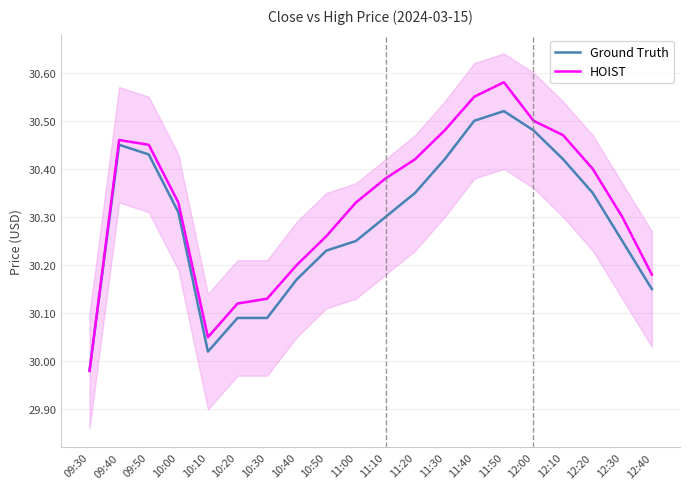

Where is the first local maximum for HOIST?

09:40